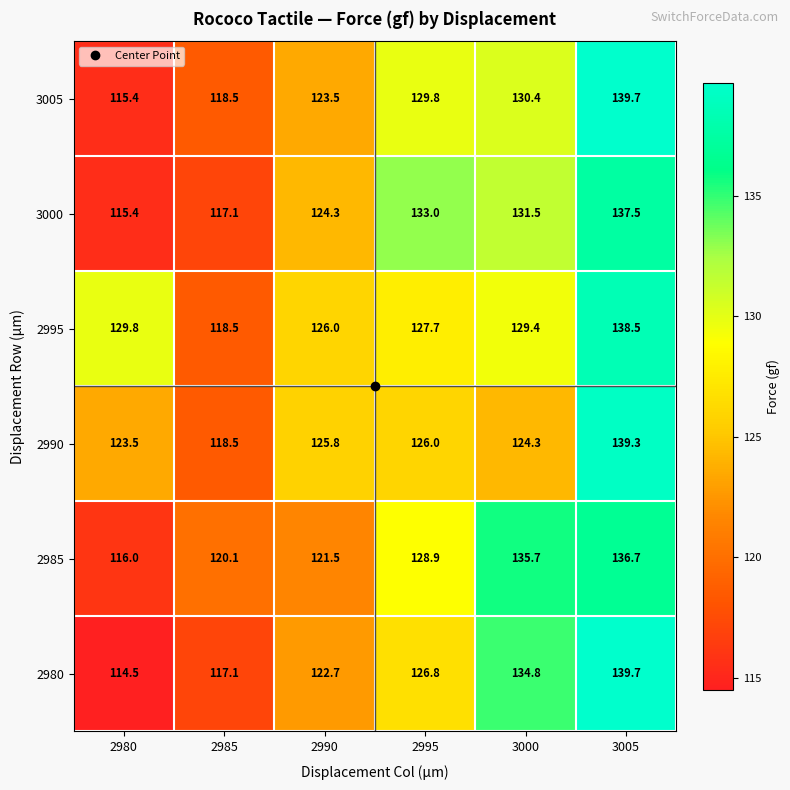

Is the value of 2985 at 3000 greater than the value of 2995 at 3000?

Yes